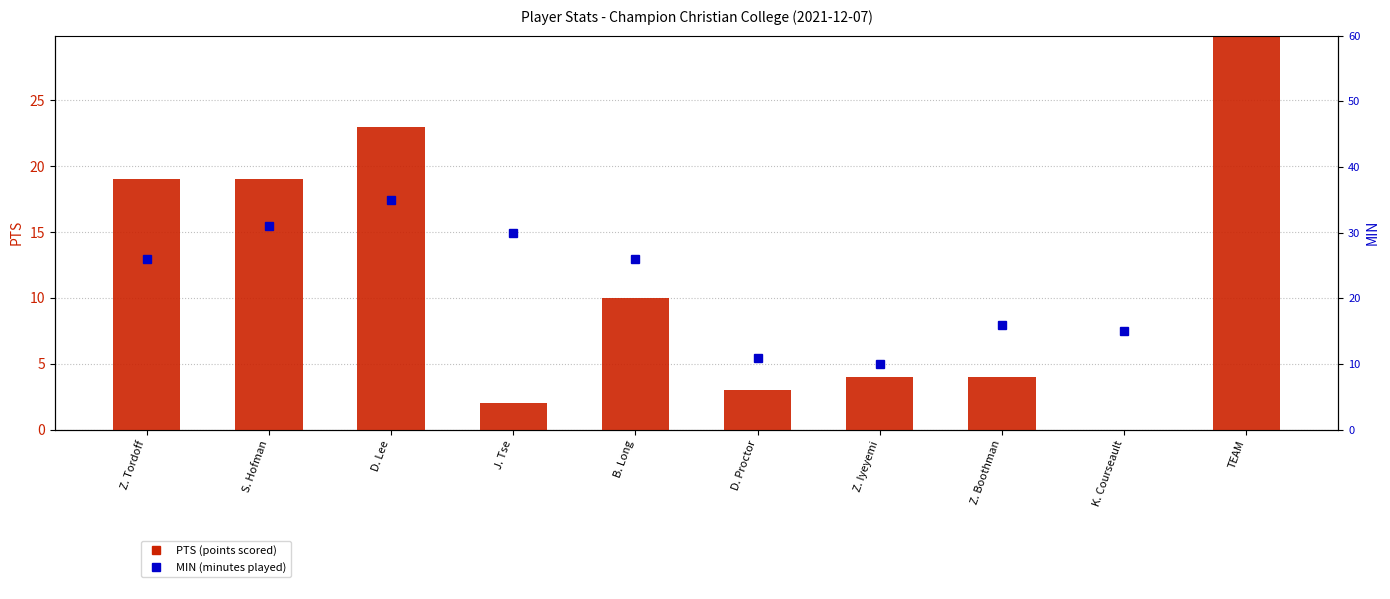

How many positive values does the PTS series have?

9